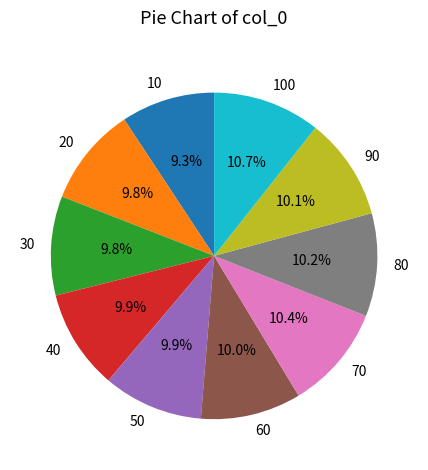

Which slice is the smallest?

10